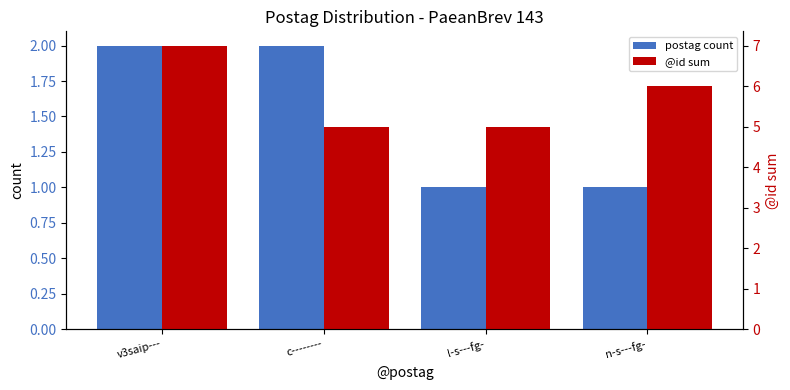

Is the value of @id sum at v3saip--- greater than the value of postag count at c--------?

Yes